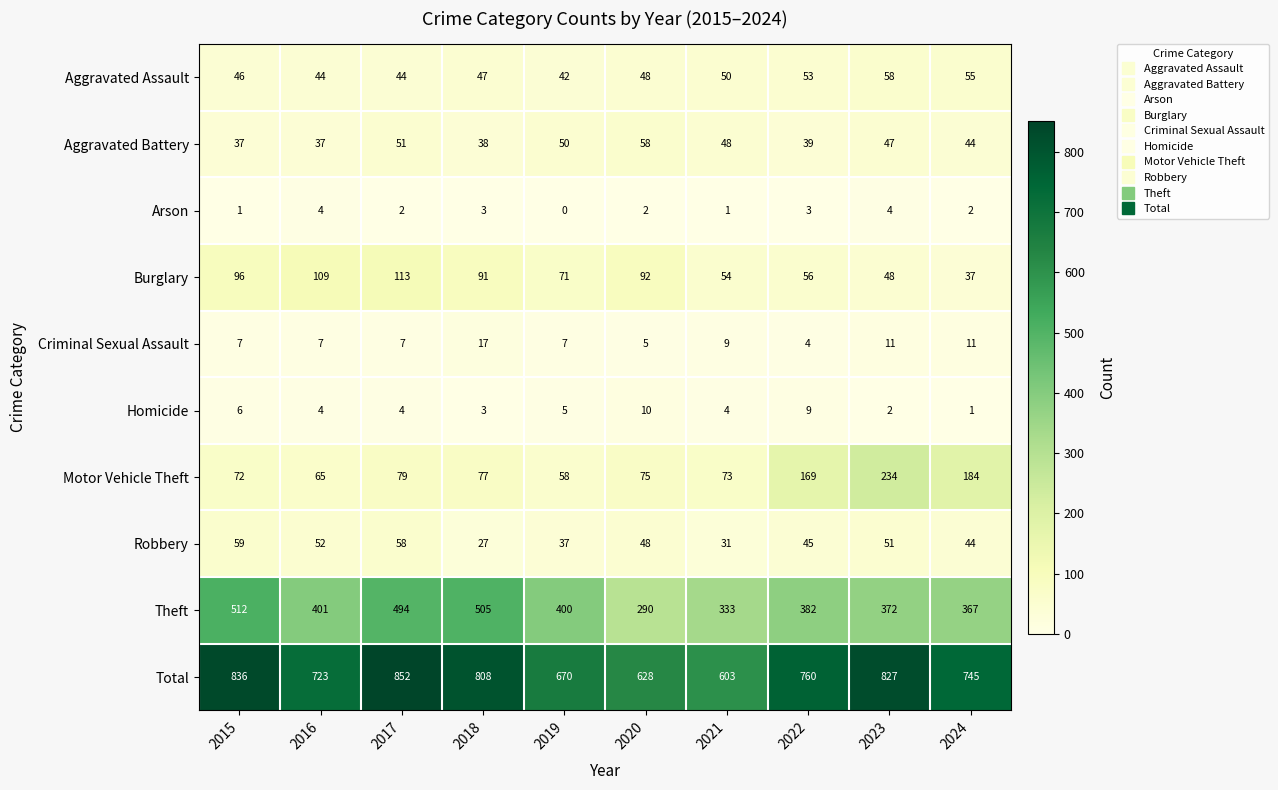

What is the difference between the Theft values at 2020 and 2024?

77